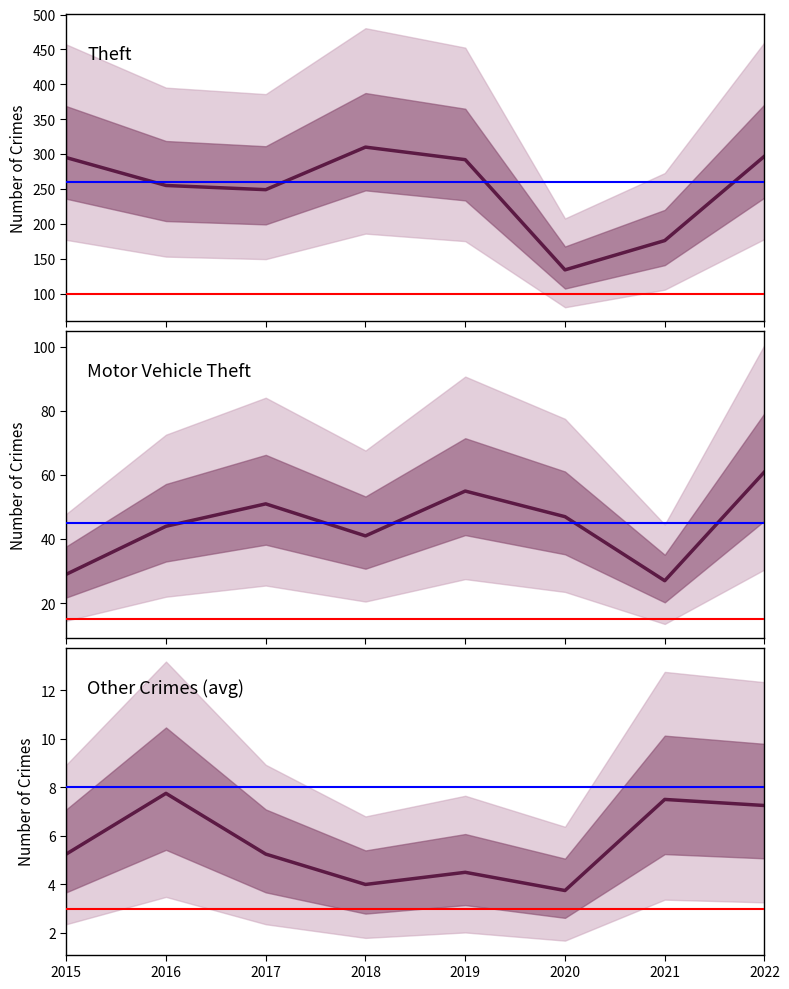

What is the minimum value shown in the chart?

1